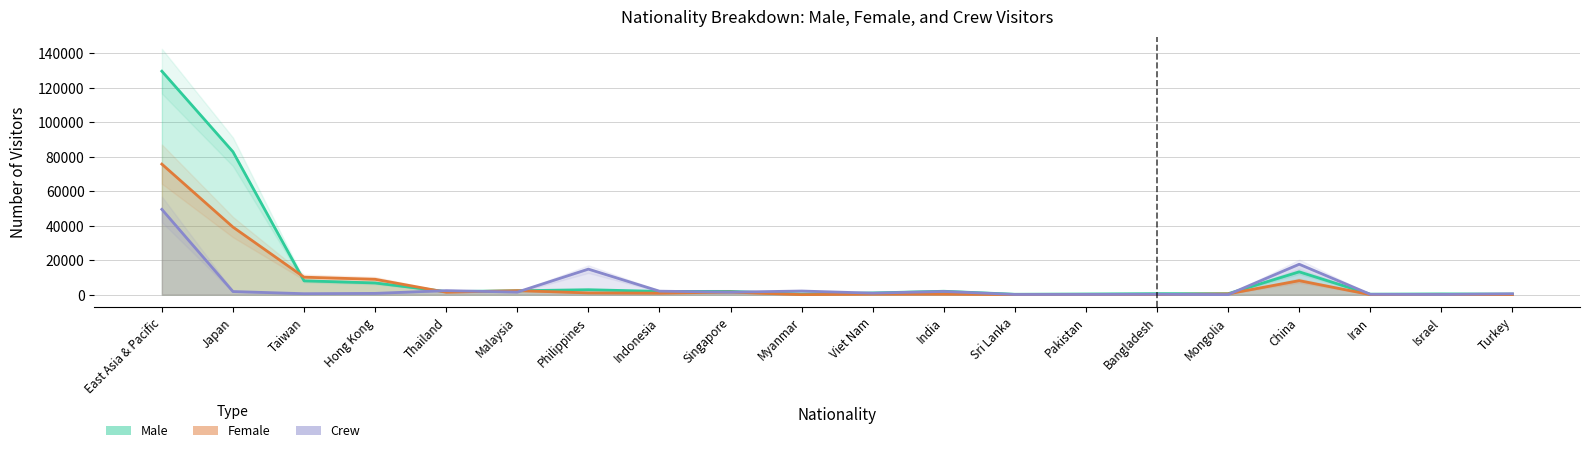

How many lines are shown in the chart?

3